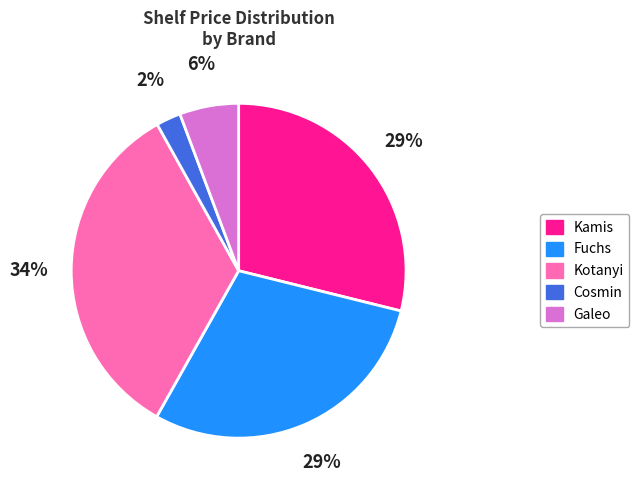

Which has a higher value, Kamis or Kotanyi?

Kotanyi